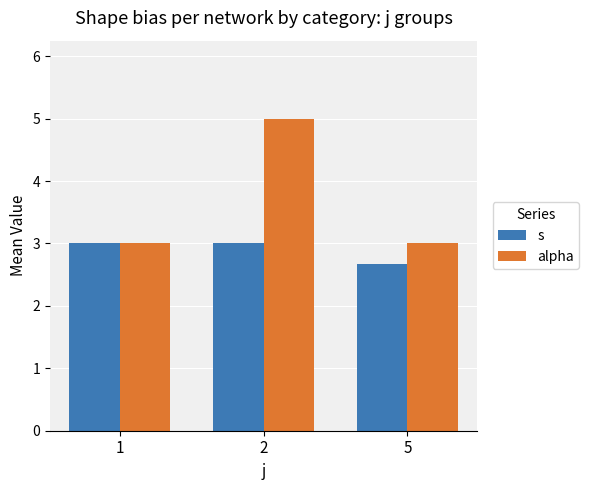

What are all the series names shown in the legend?

s, alpha